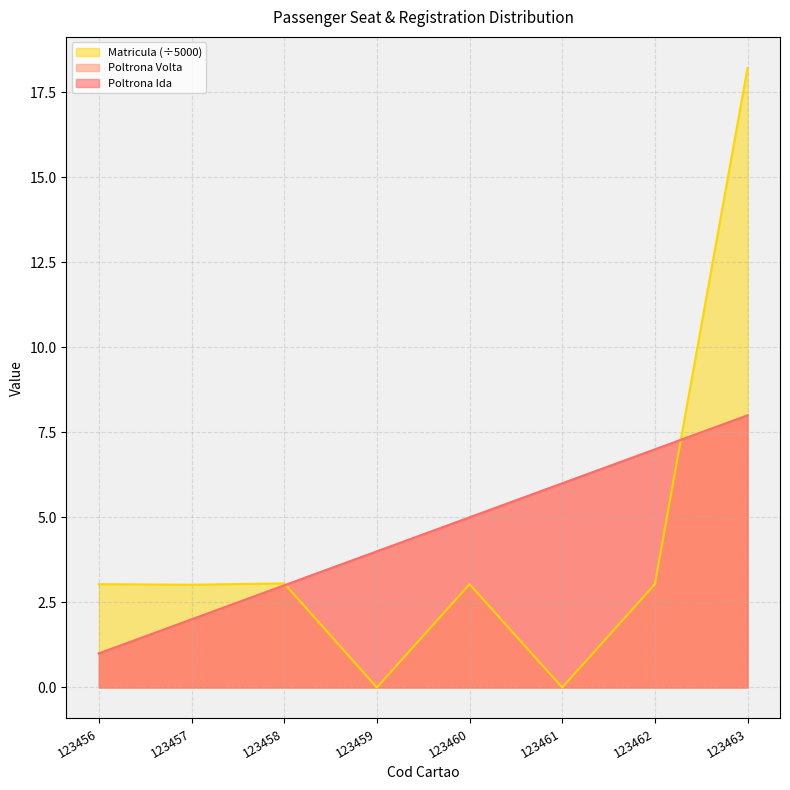

Does the chart display data point markers on the line(s)?

No